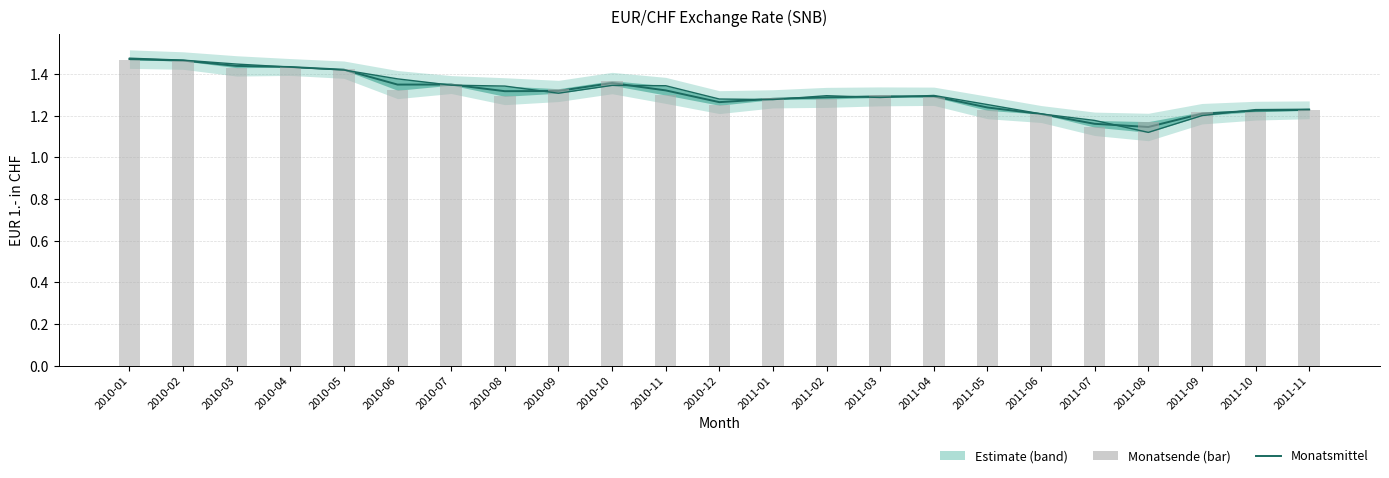

What is the sum of the Monatsende (bar) values at 2010-09 and 2010-10?

2.7